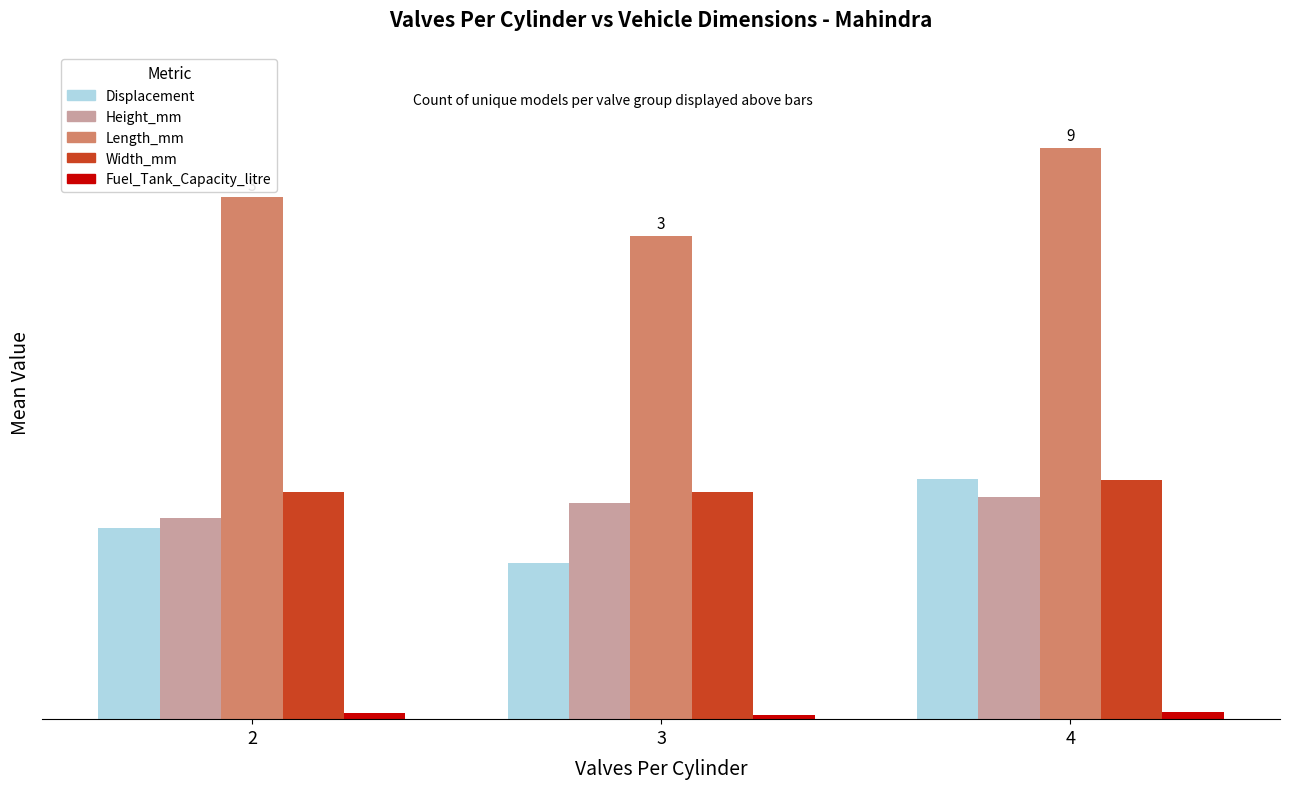

At which label does Width_mm reach its minimum?

3